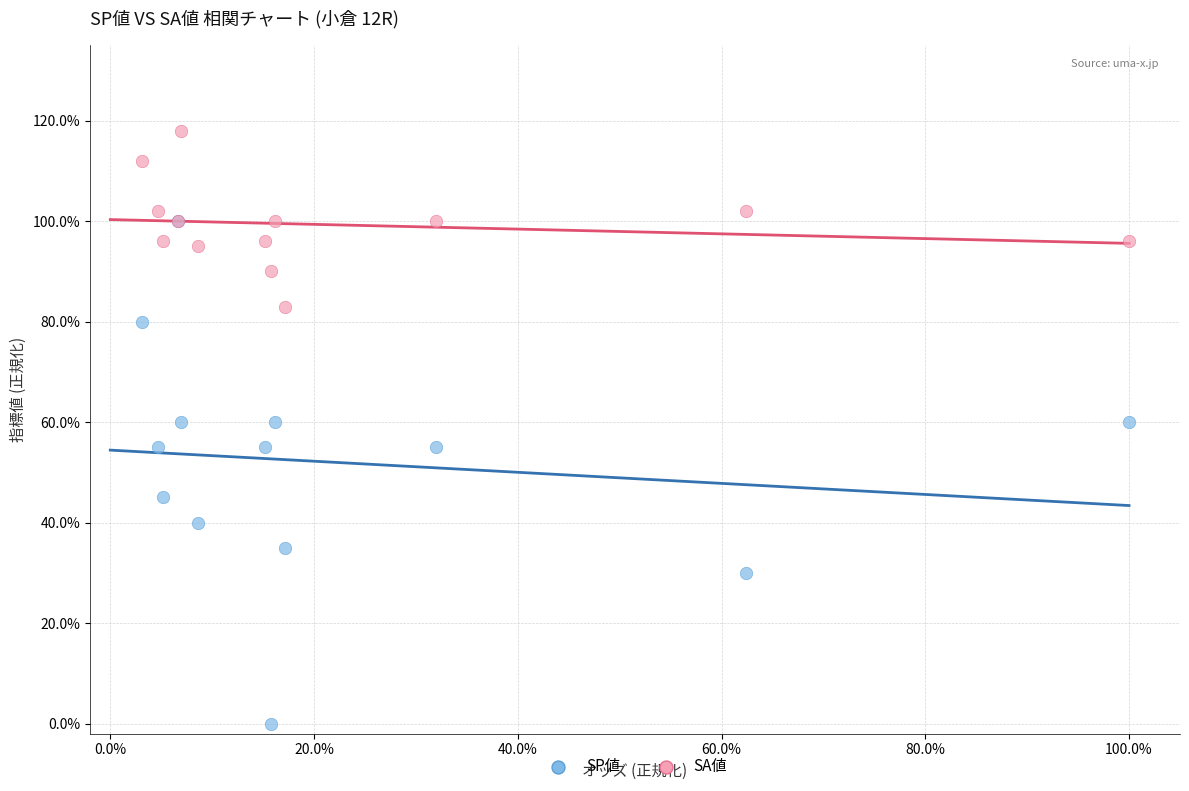

What are all the series names shown in the legend?

SP値, SA値